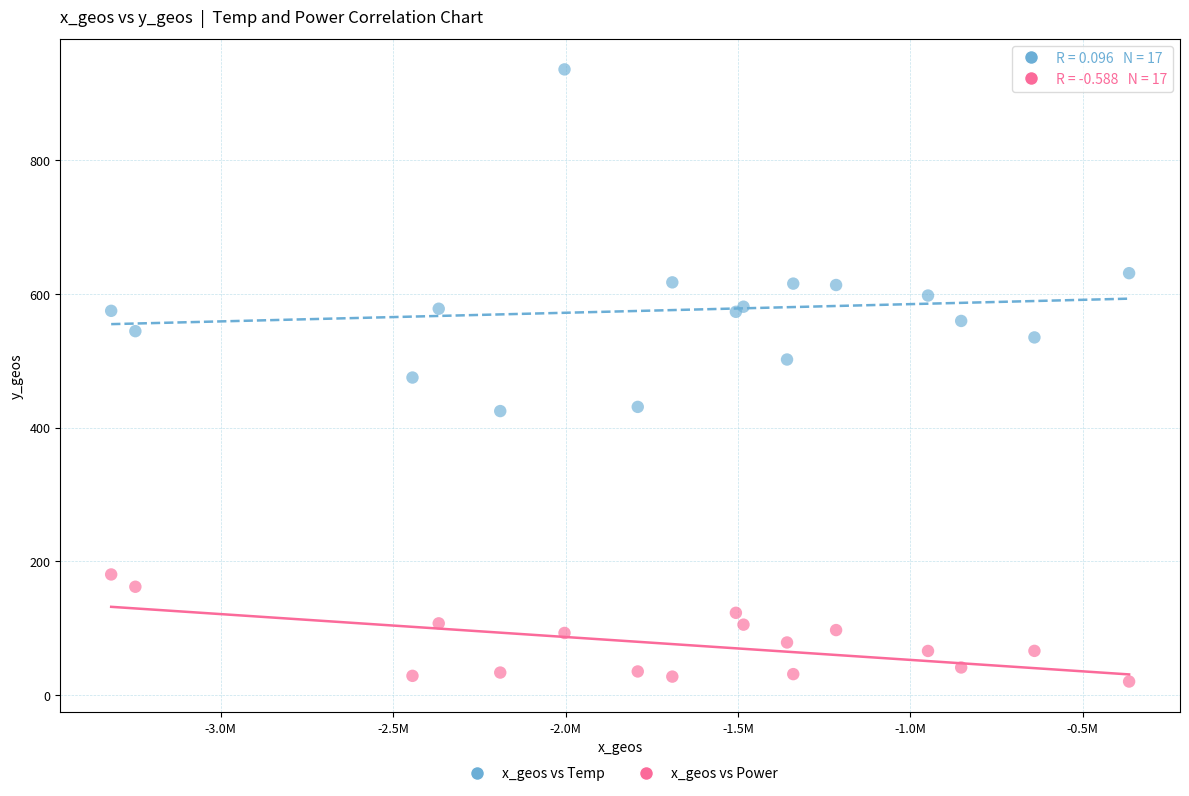

In the x_geos vs Temp series, what Y value is closest to 679?

630.6